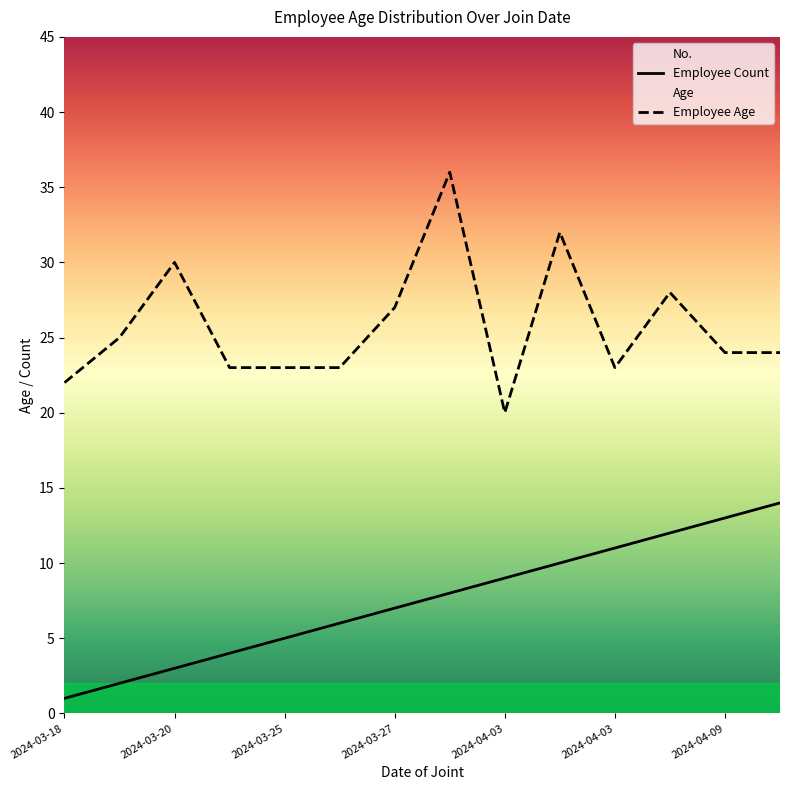

How many lines are shown in the chart?

2